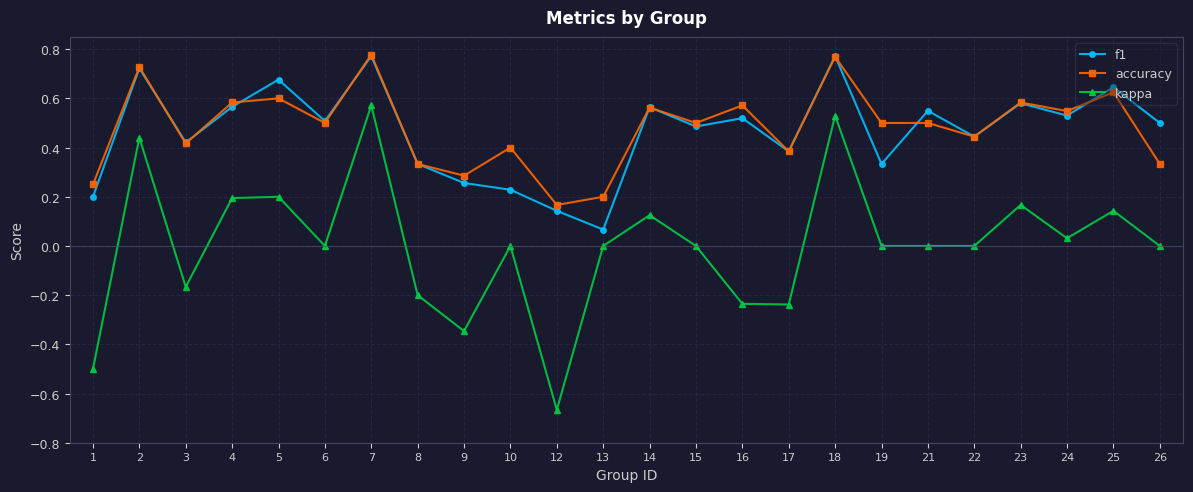

Is it true that accuracy equals 0.4 at 10?

True